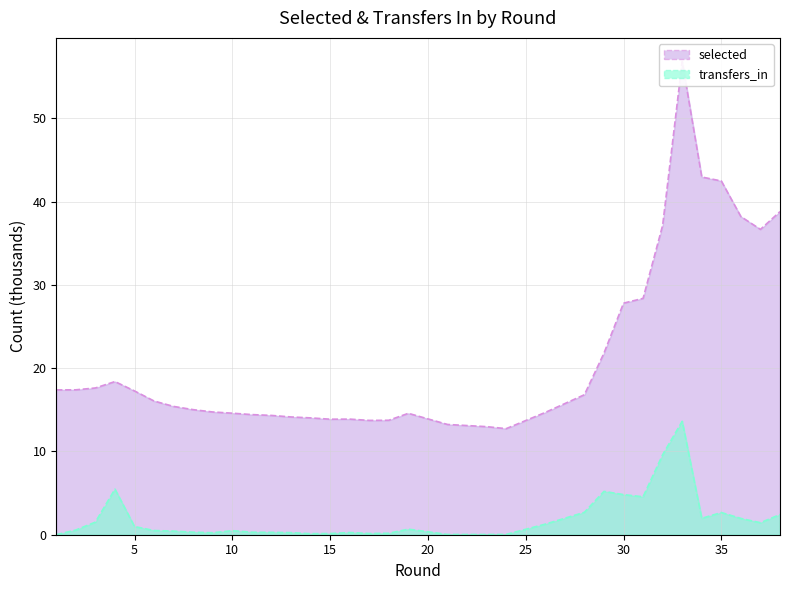

Where is transfers_in nearest to the value 6?

4